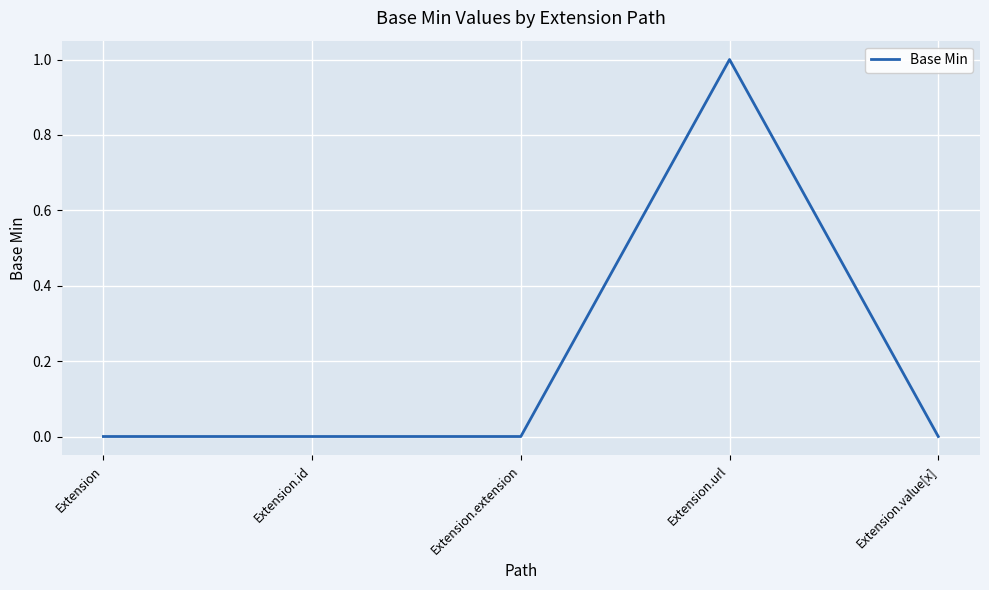

What is the greatest value displayed?

1